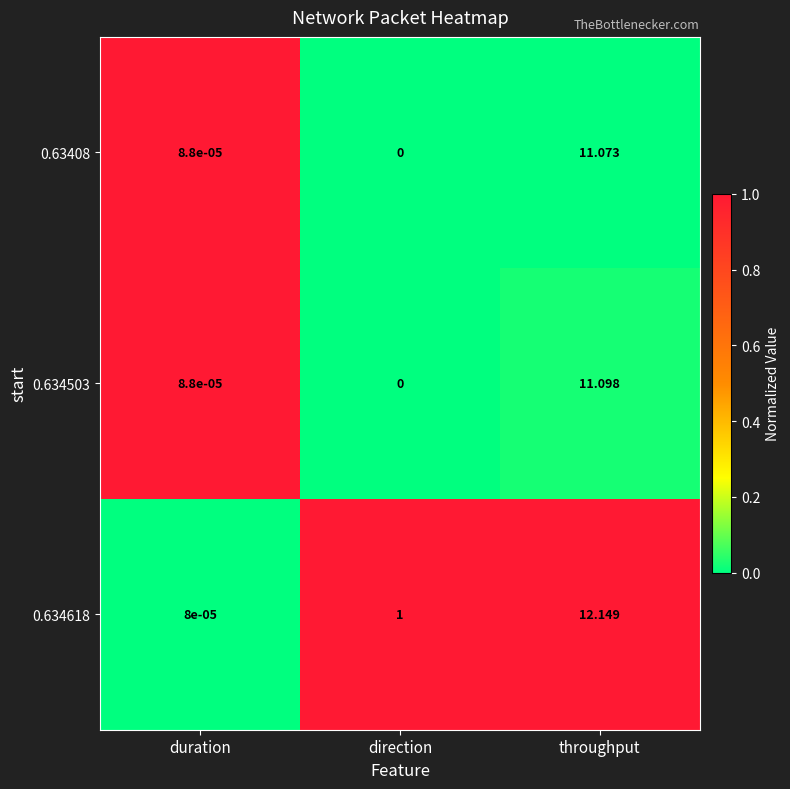

List the series in order of their peak value, highest first.

0.634618, 0.634503, 0.63408